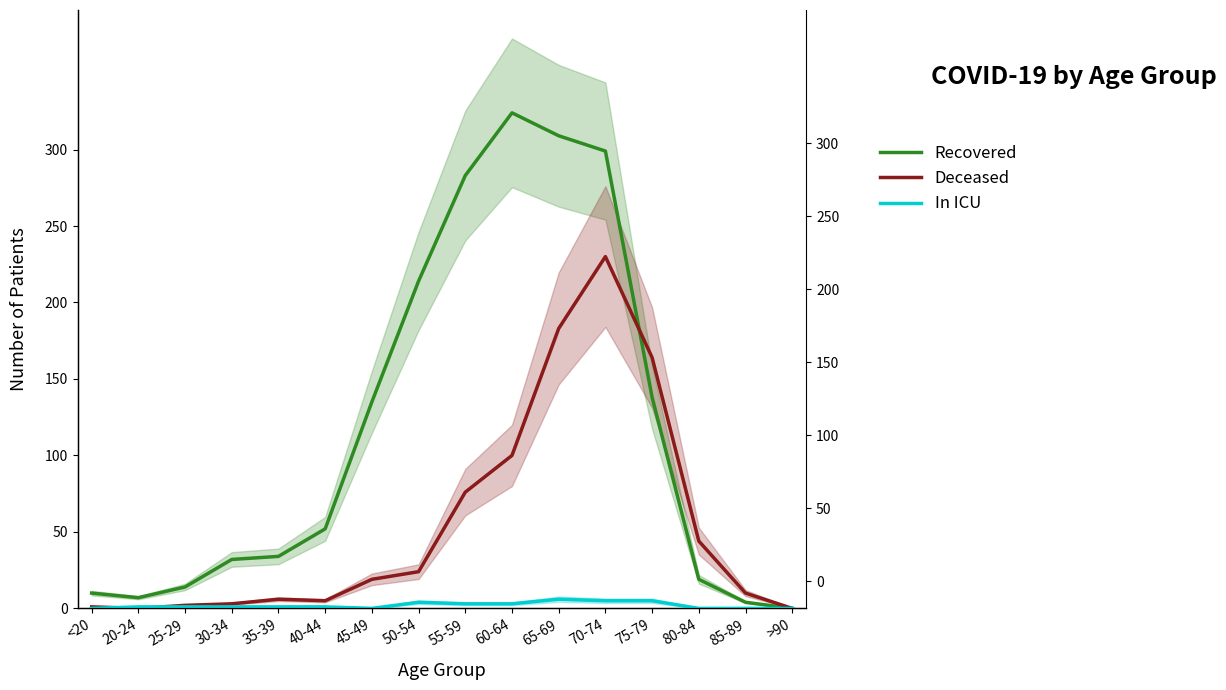

Which series ends up on top after the final intersection of Deceased and Recovered?

Deceased